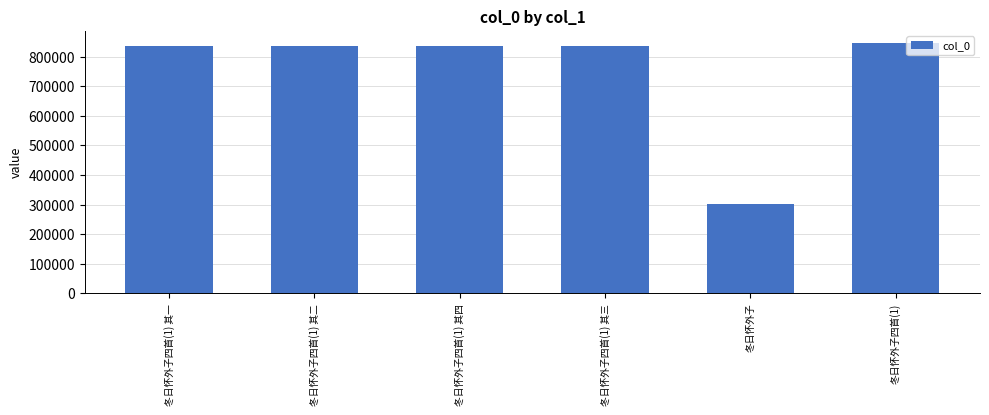

The value at 冬日怀外子四首(1) is 1135424. True or false?

False